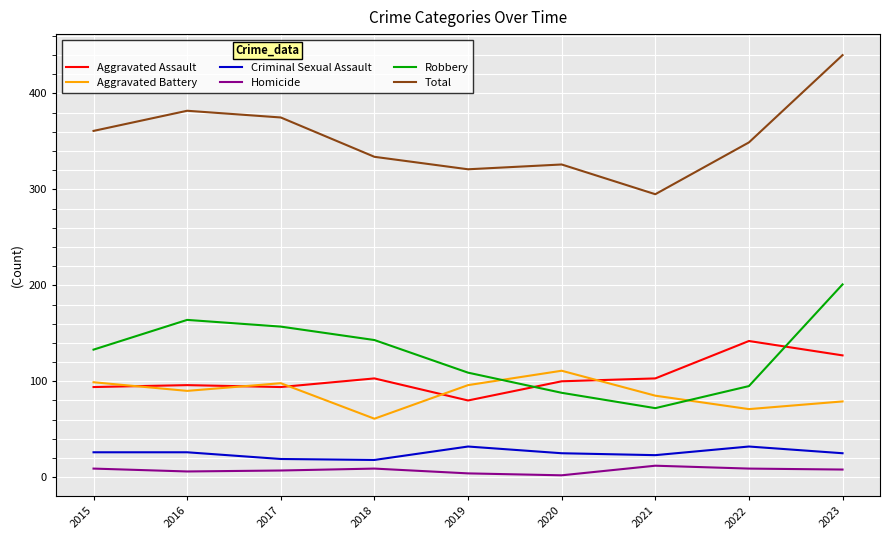

At which category is the sum across all series the highest?

2023